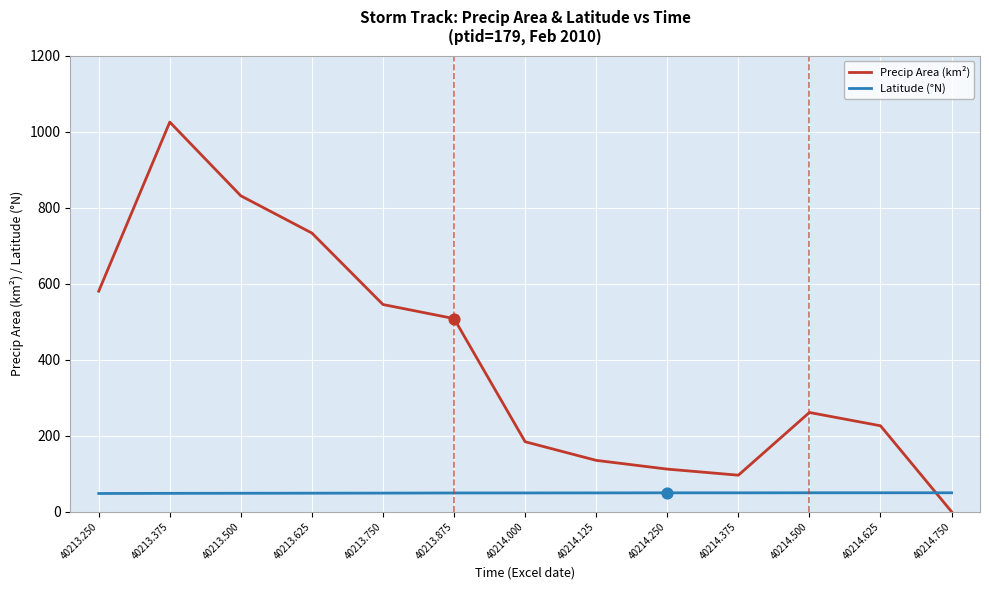

What is the spread (max minus min) of values at 40213.875?

458.8